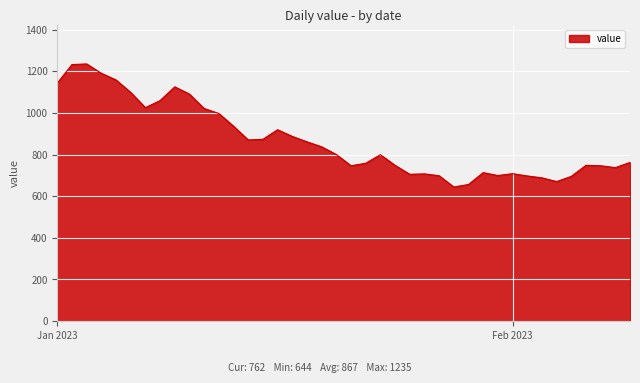

What is the smallest value displayed?

644